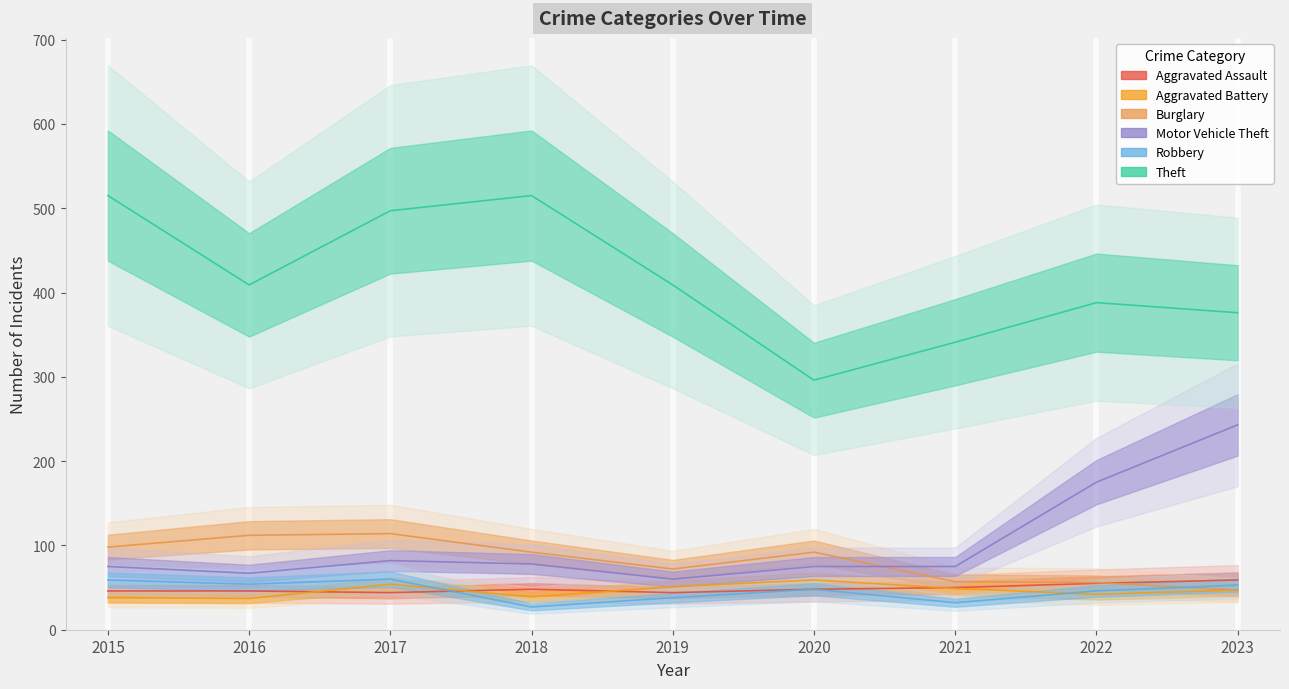

List the labels in order of Aggravated Battery value, smallest first.

2016, 2015, 2018, 2022, 2023, 2021, 2019, 2017, 2020